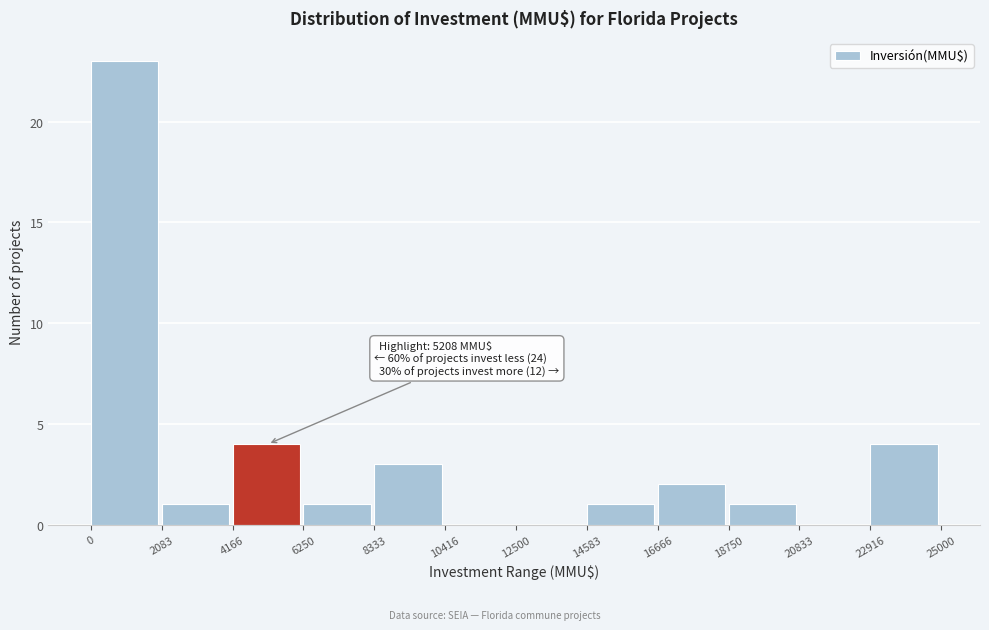

Which range on the x-axis has the tallest bar?

0 to 2083